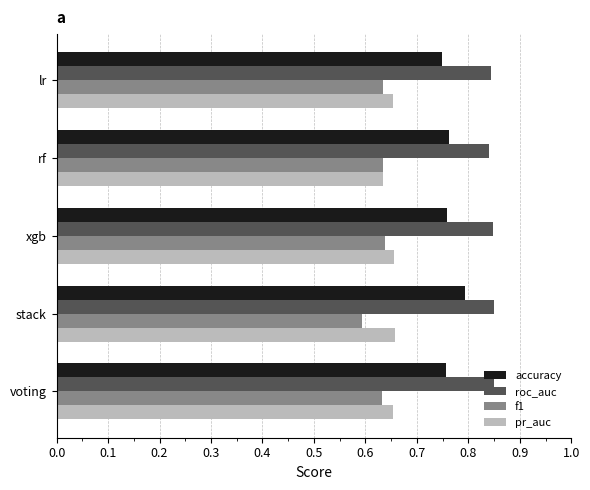

The accuracy series shows 0.8 at xgb. True or false?

True